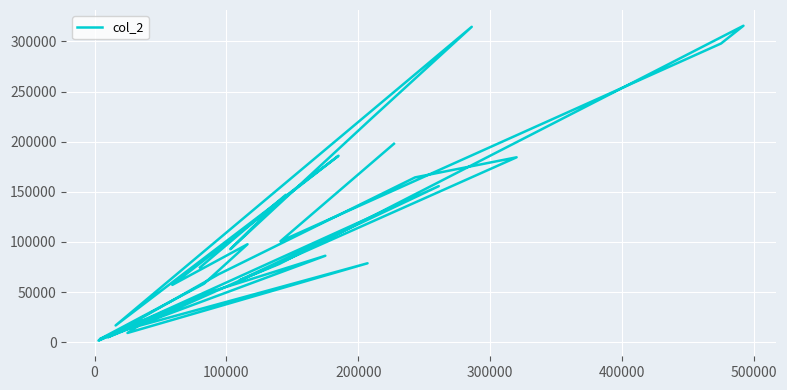

How many points are lower than both their immediate neighbors (excluding endpoints)?

13